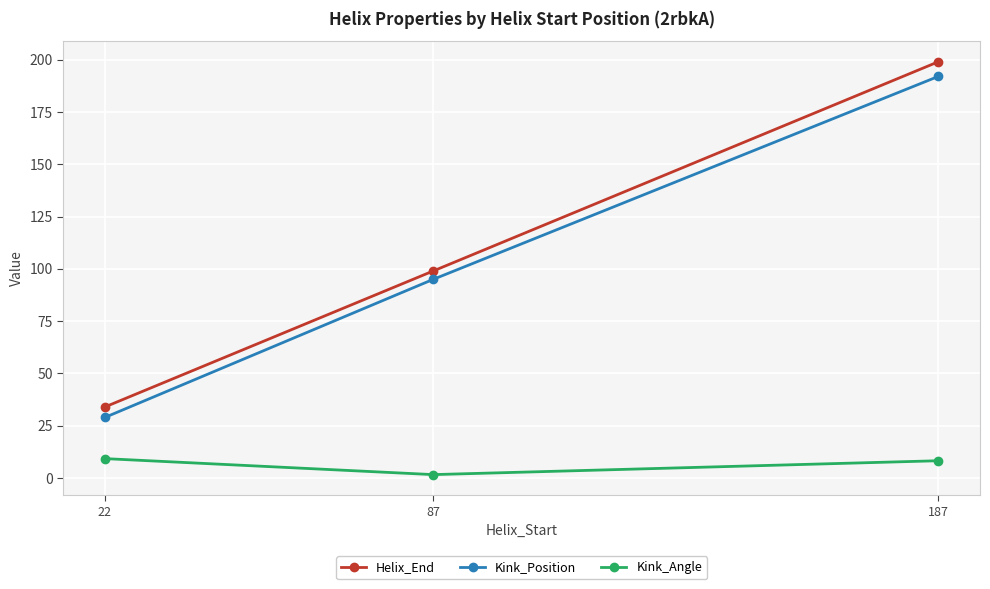

The Kink_Position series shows 95.0 at 87. True or false?

True